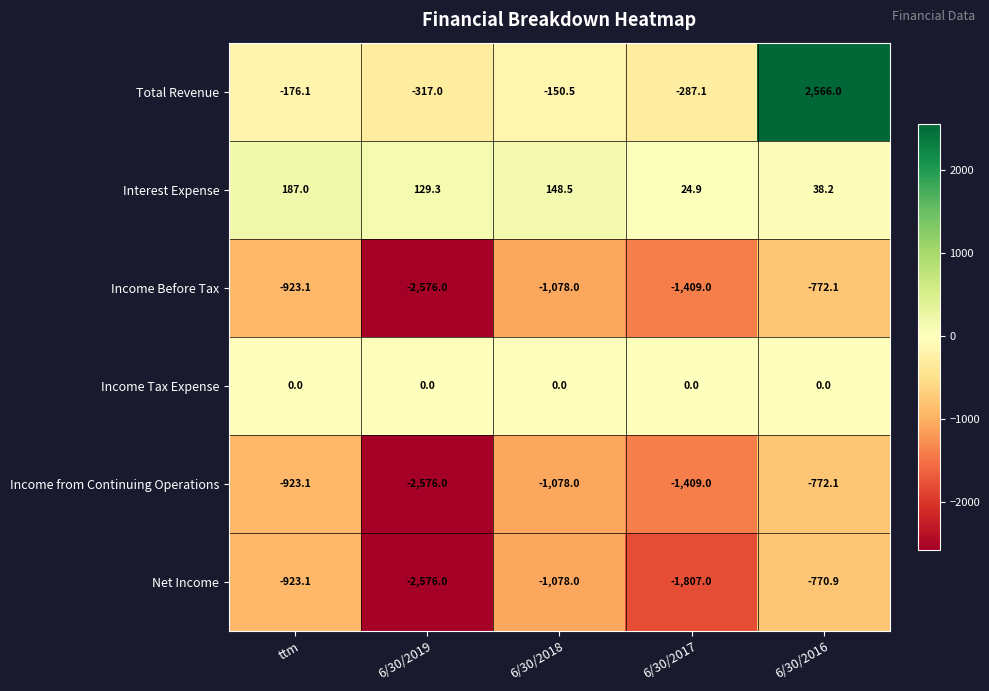

Reading left to right, list all the values displayed in this chart.

Total Revenue: -176.1	-317.0	-150.5	-287.1	2566.0
Interest Expense: 187.0	129.3	148.5	24.9	38.2
Income Before Tax: -923.1	-2576.0	-1078.0	-1409.0	-772.1
Income Tax Expense: 0.0	0.0	0.0	0.0	0.0
Income from Continuing Operations: -923.1	-2576.0	-1078.0	-1409.0	-772.1
Net Income: -923.1	-2576.0	-1078.0	-1807.0	-770.9